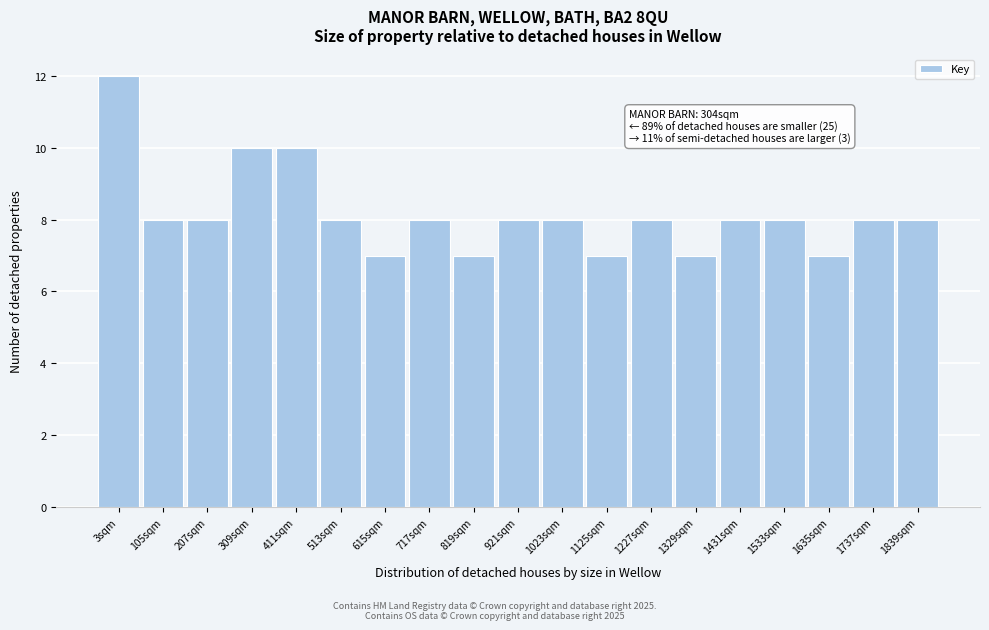

Reading left to right, what are all the values shown in this chart?

3sqm=12	105sqm=8	207sqm=8	309sqm=10	411sqm=10	513sqm=8	615sqm=7	717sqm=8	819sqm=7	921sqm=8	1023sqm=8	1125sqm=7	1227sqm=8	1329sqm=7	1431sqm=8	1533sqm=8	1635sqm=7	1737sqm=8	1839sqm=8